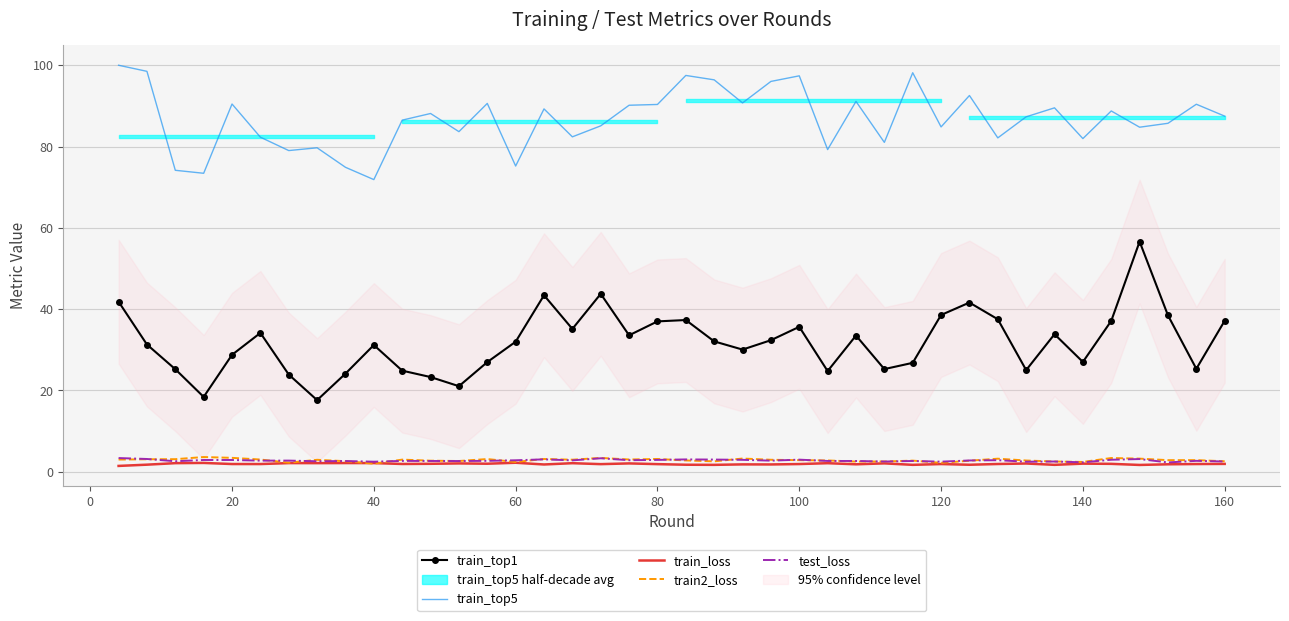

How many categories are shown in the chart?

40